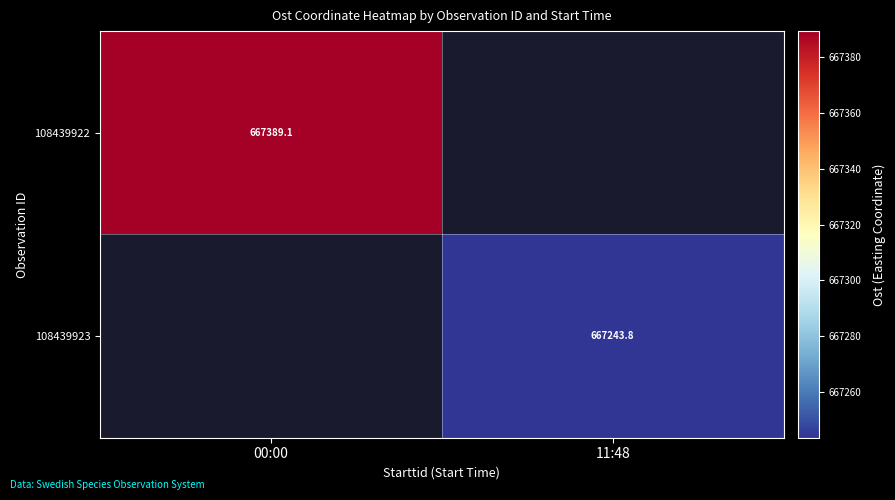

At how many categories does at least one series exceed 667372?

1